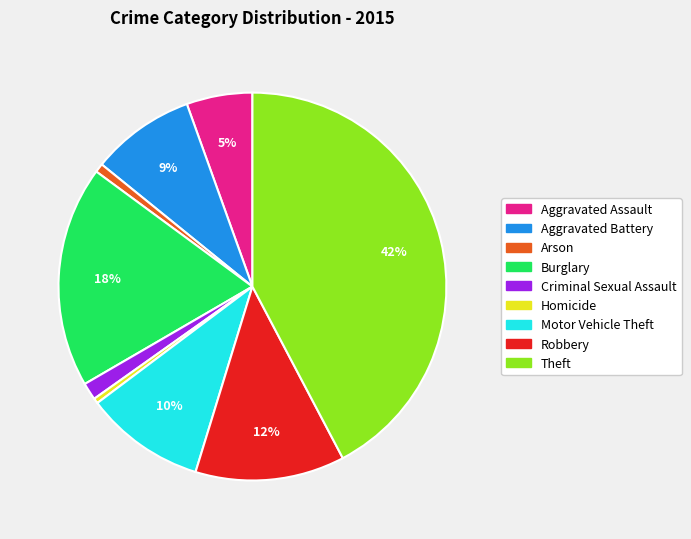

Is it true that Motor Vehicle Theft is 16% of the pie?

False